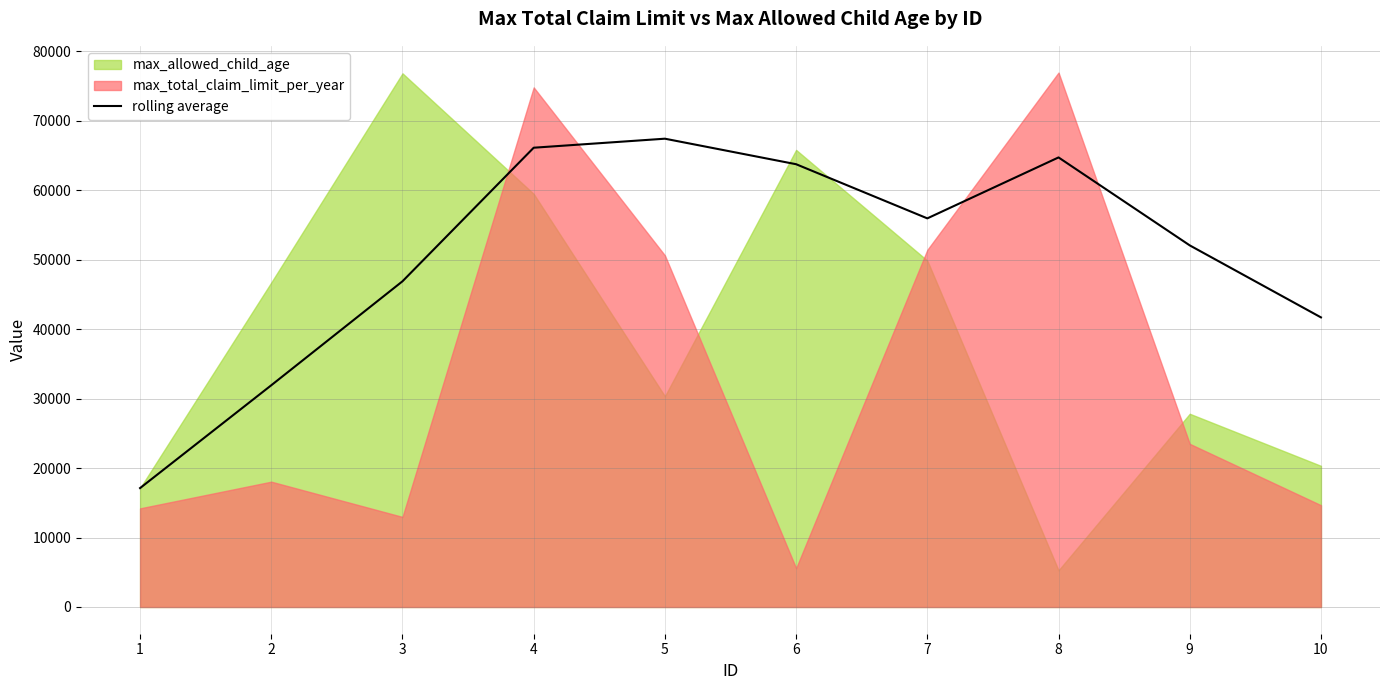

List the labels in order of value, largest first.

5, 4, 8, 6, 7, 9, 3, 10, 2, 1